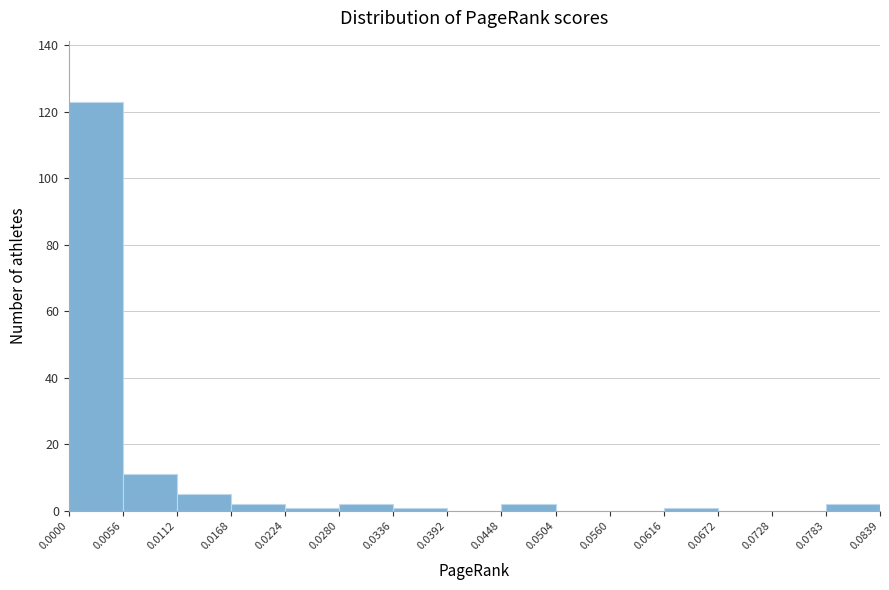

How tall is the bar that spans 0.0448 to 0.0504 on the x-axis? The values are not printed on the chart, so give them approximately, as read against the axis.

2